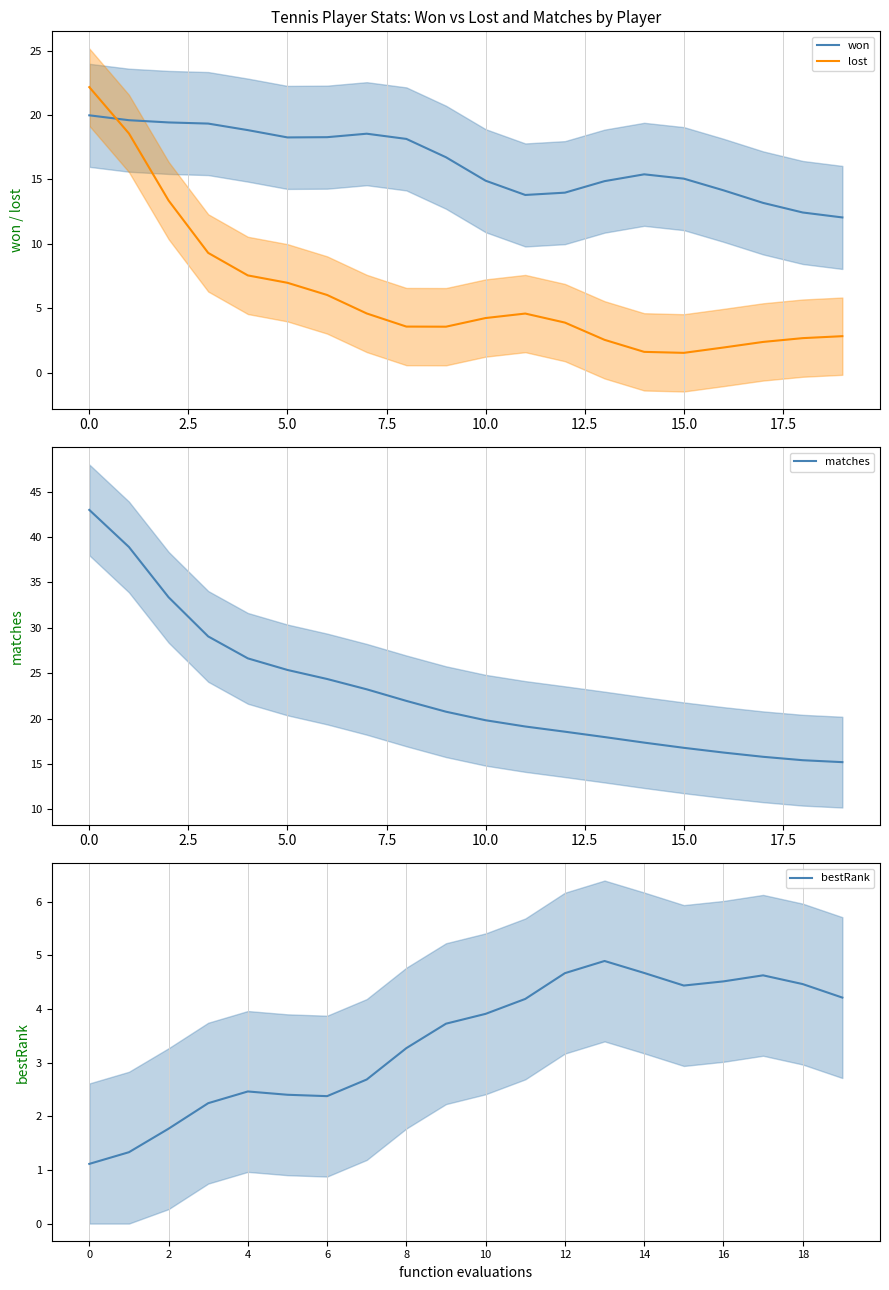

True or false: bestRank has a value of 0.8 at 4.

False